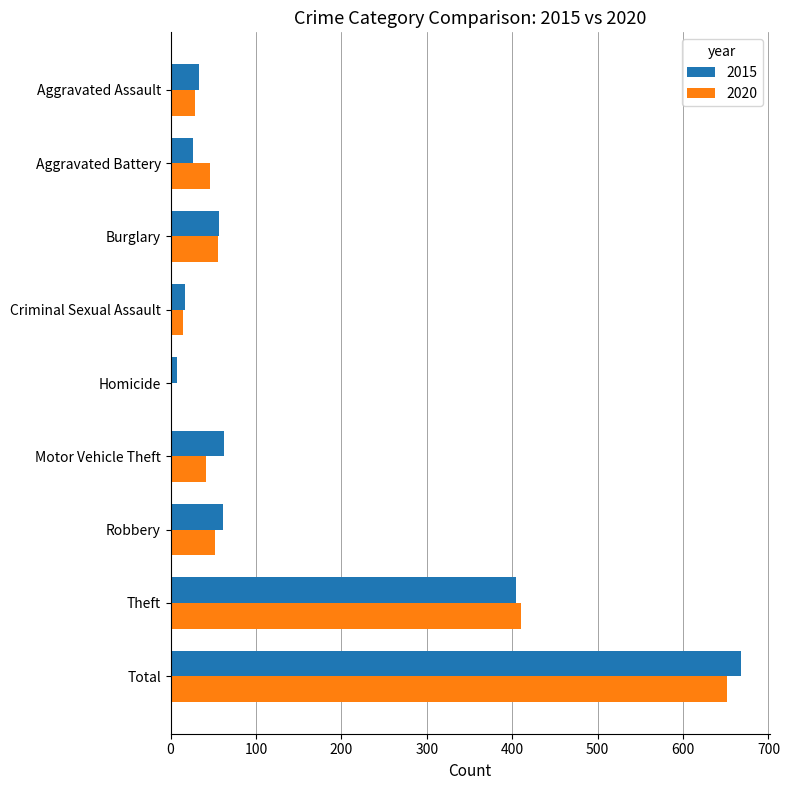

Is the value of 2015 at Burglary greater than the value of 2020 at Homicide?

Yes